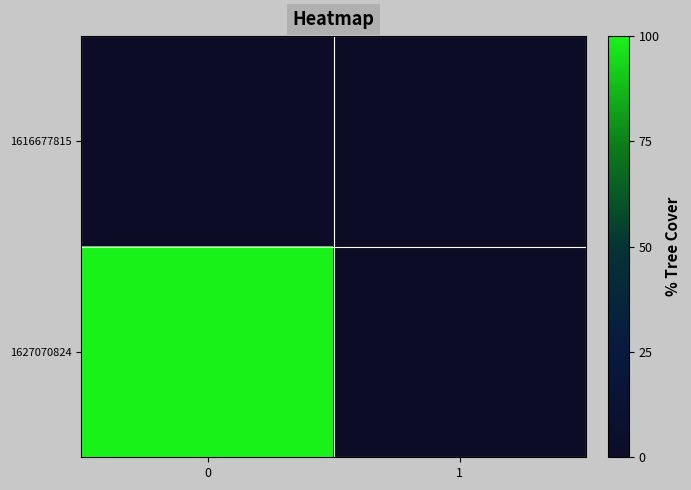

Rank the series by their average value, from lowest to highest.

row_0, row_1